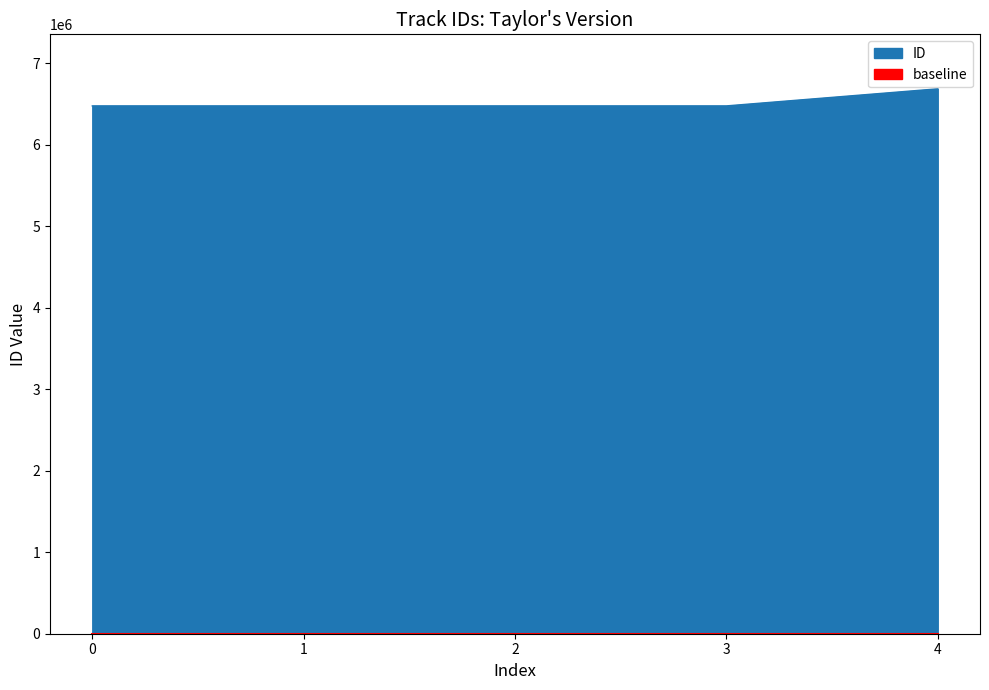

List the labels in order of value, largest first.

4, 3, 2, 1, 0